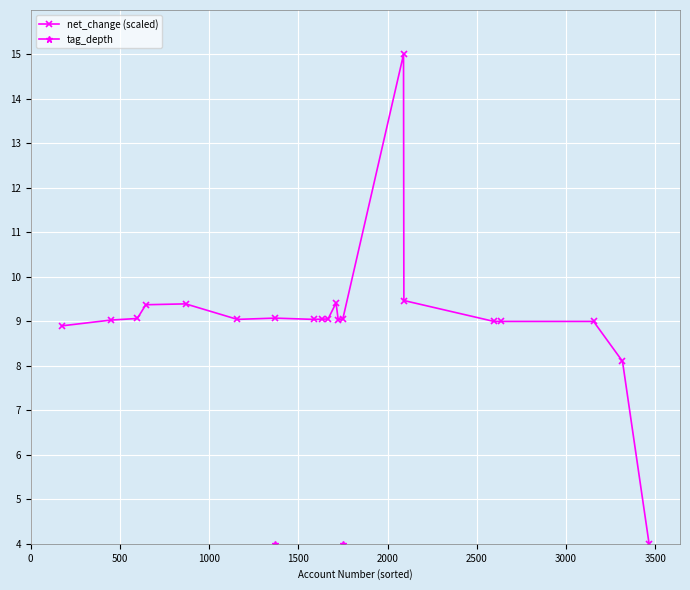

True or false: net_change (scaled) has more than 2 points higher than both neighbors.

True